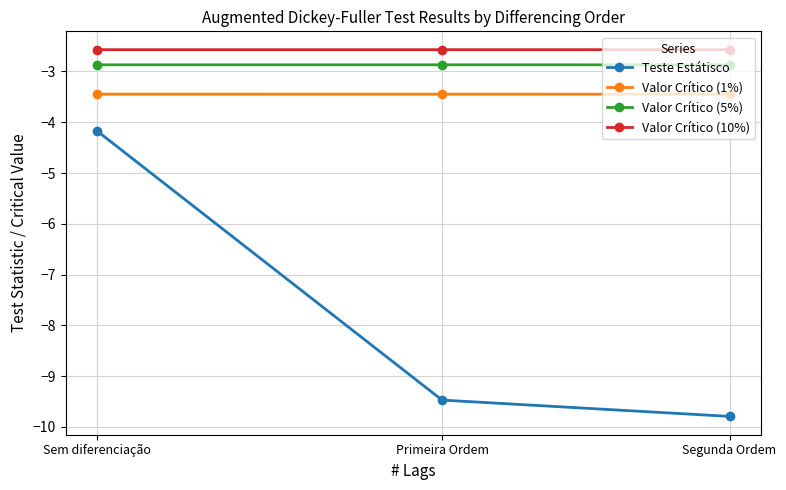

Which series has the widest spread of values?

Teste Estátisco